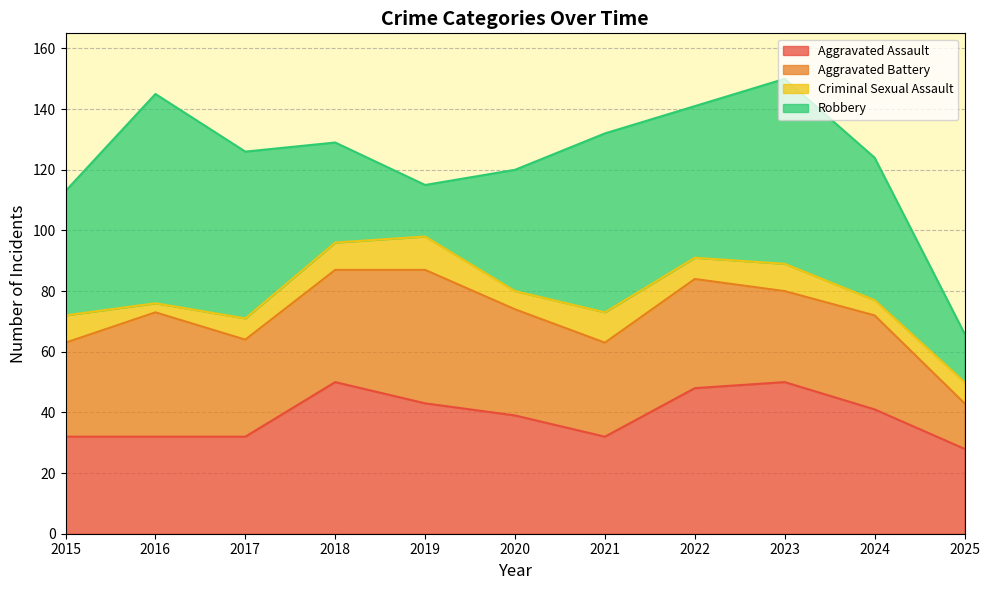

What is the sum of all Aggravated Assault values?

427